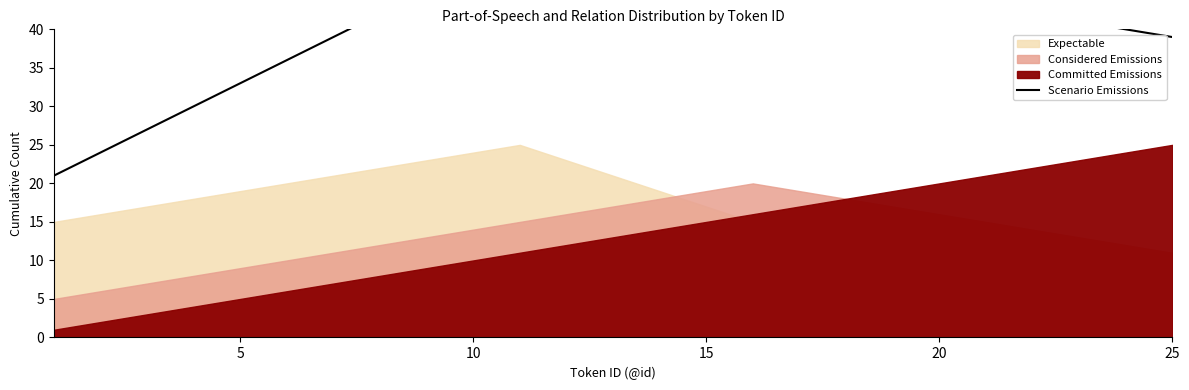

What is the maximum value shown in the chart?

51